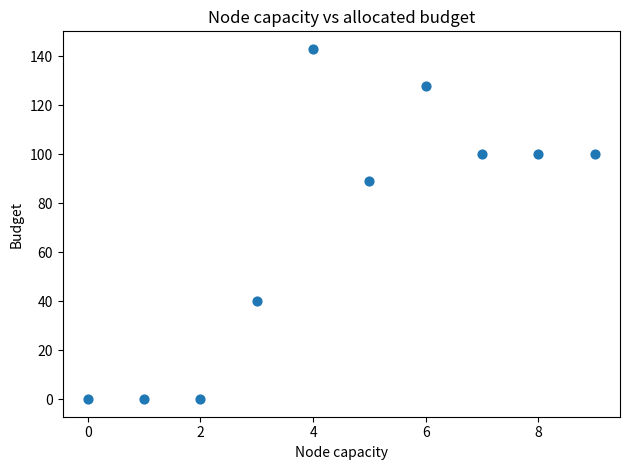

What is the range of Y values (max minus min)?

143